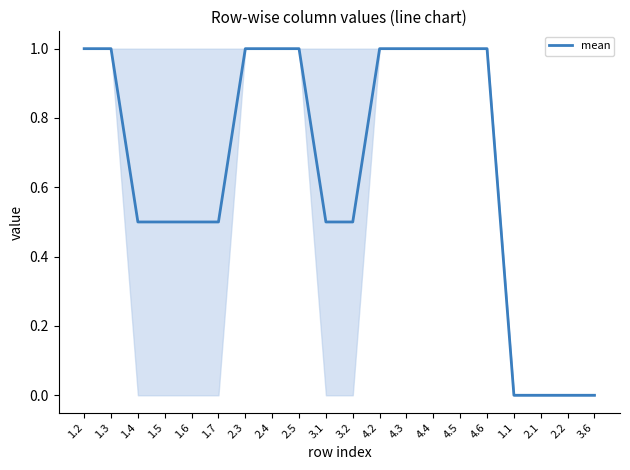

What is the difference between the maximum and minimum values?

1.0